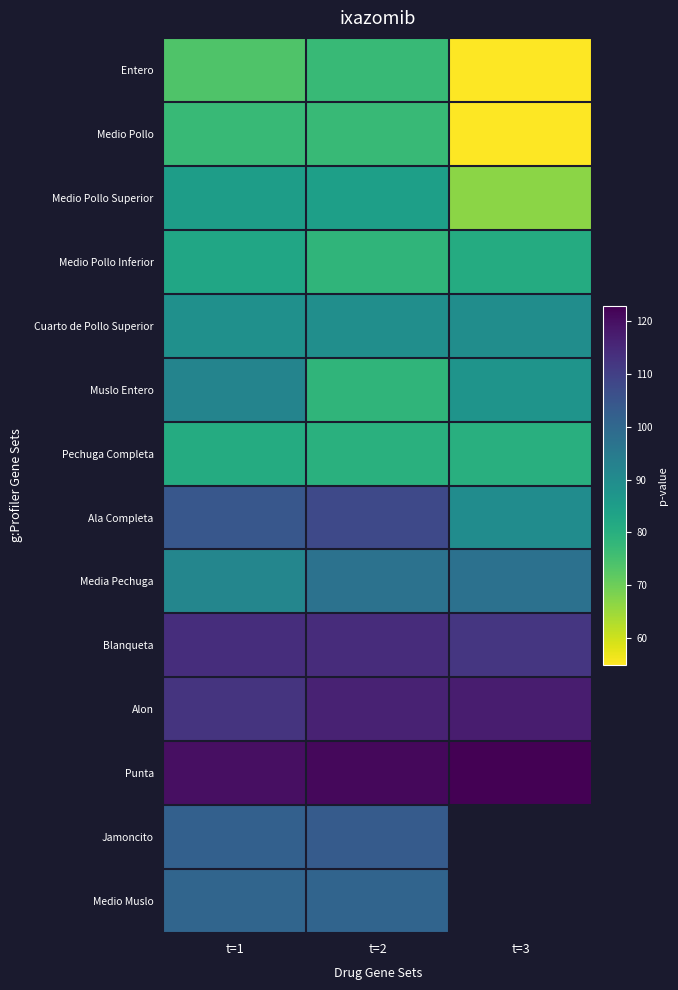

How many data points in Ala Completa are less than 104?

1